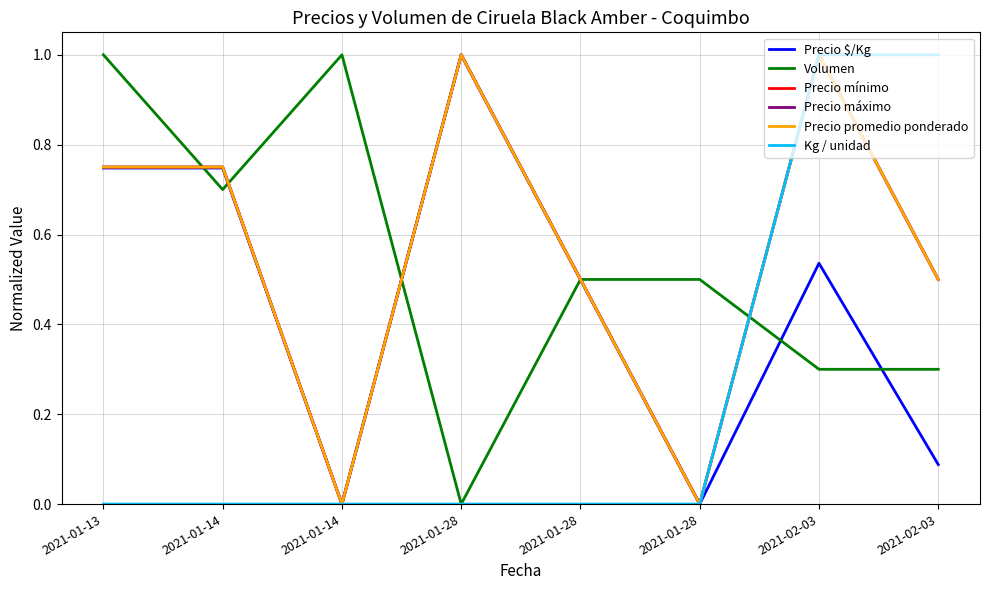

True or false: Kg / unidad has a value of 0.3 at 2021-01-14.

False